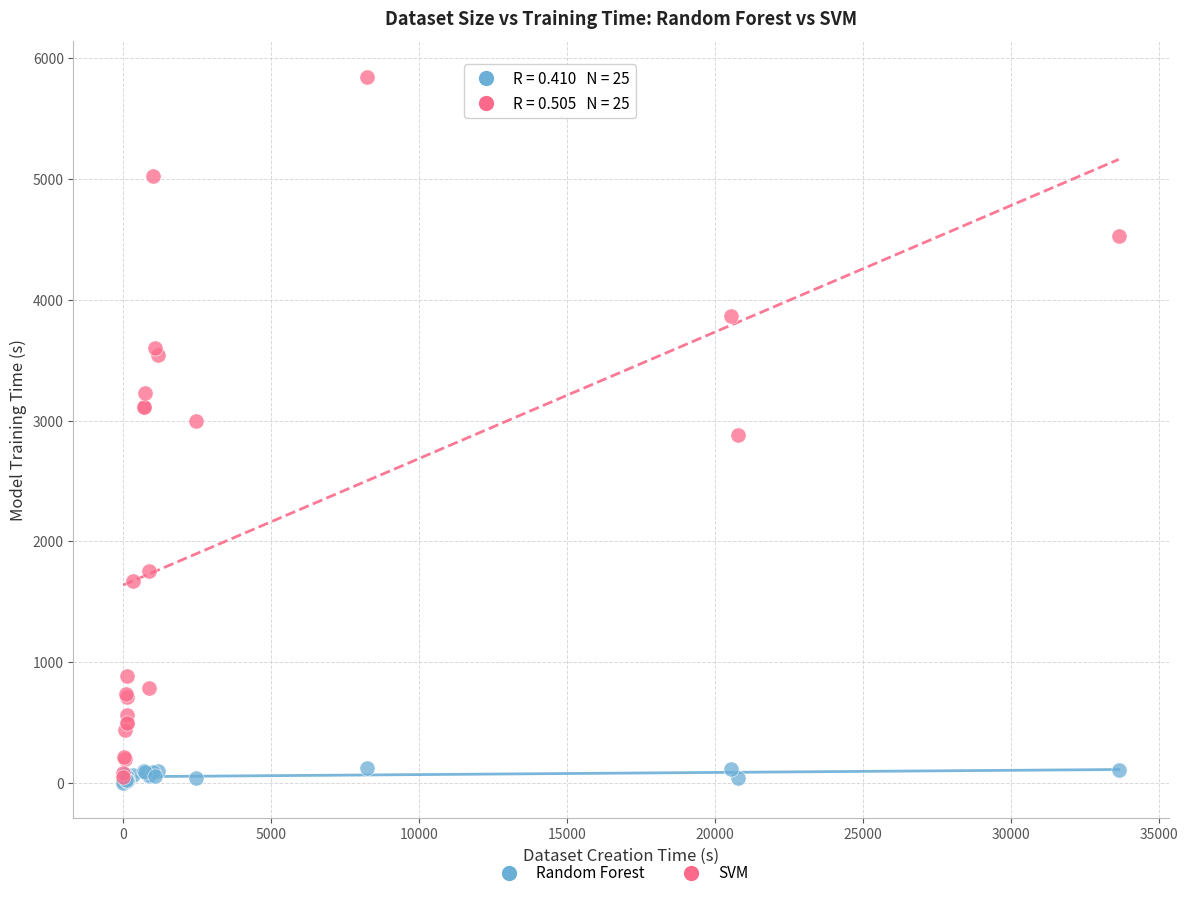

What are all the series names shown in the legend?

Random Forest, SVM